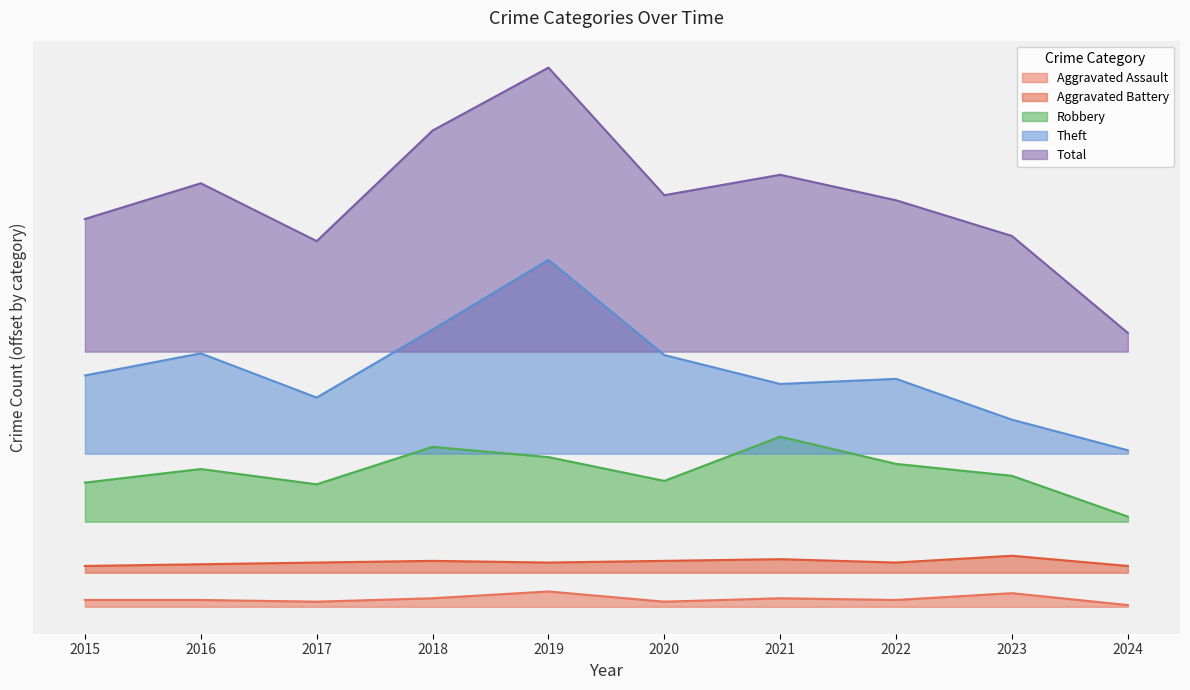

What is the spread (max minus min) of values at 2023?

210